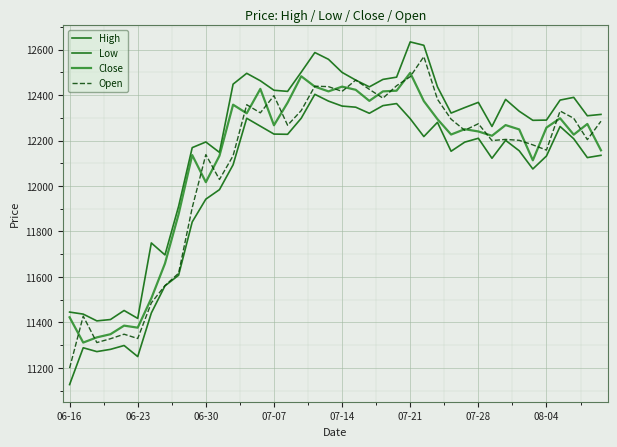

What is the difference between the maximum and second lowest values in the Open series?

1258.0